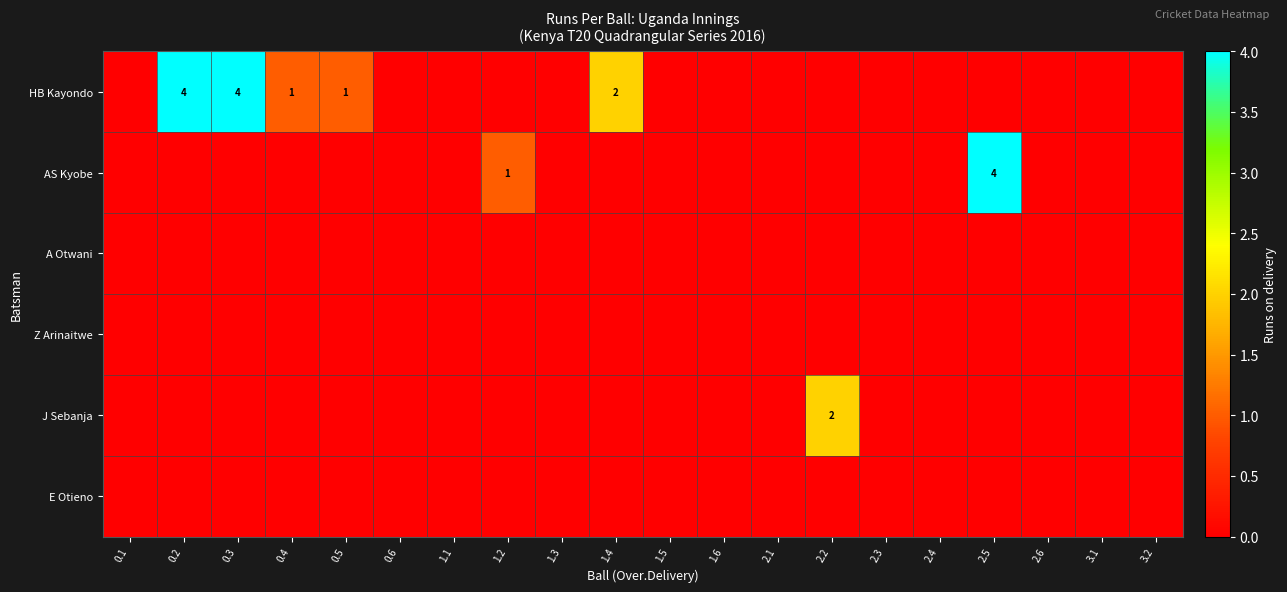

True or false: HB Kayondo has a value of 6 at 0.3.

False